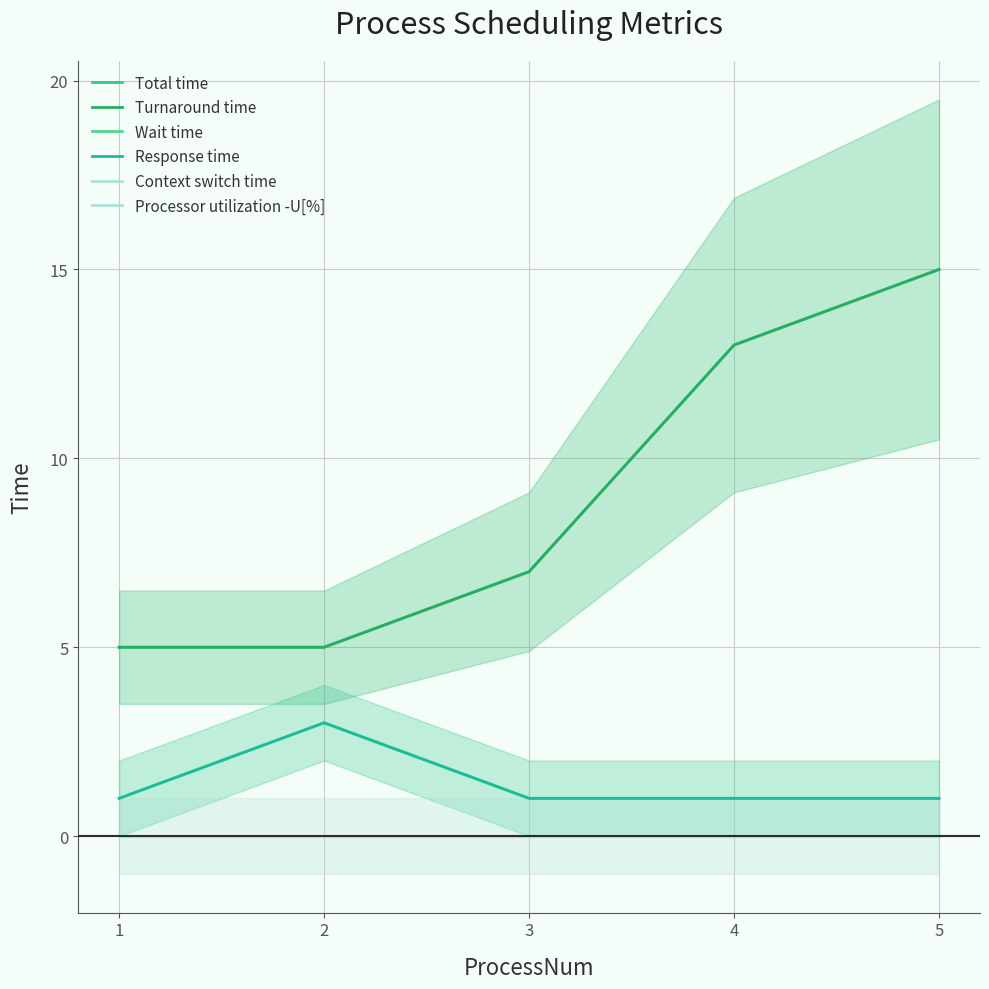

At which category does Wait time reach its first local peak?

2